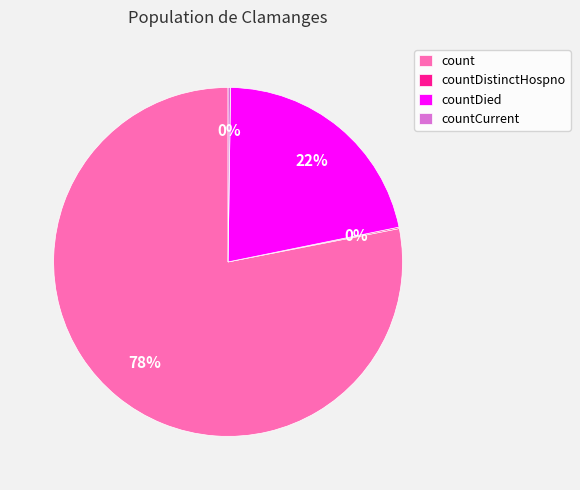

To the nearest percent, what is the average slice percentage?

25%